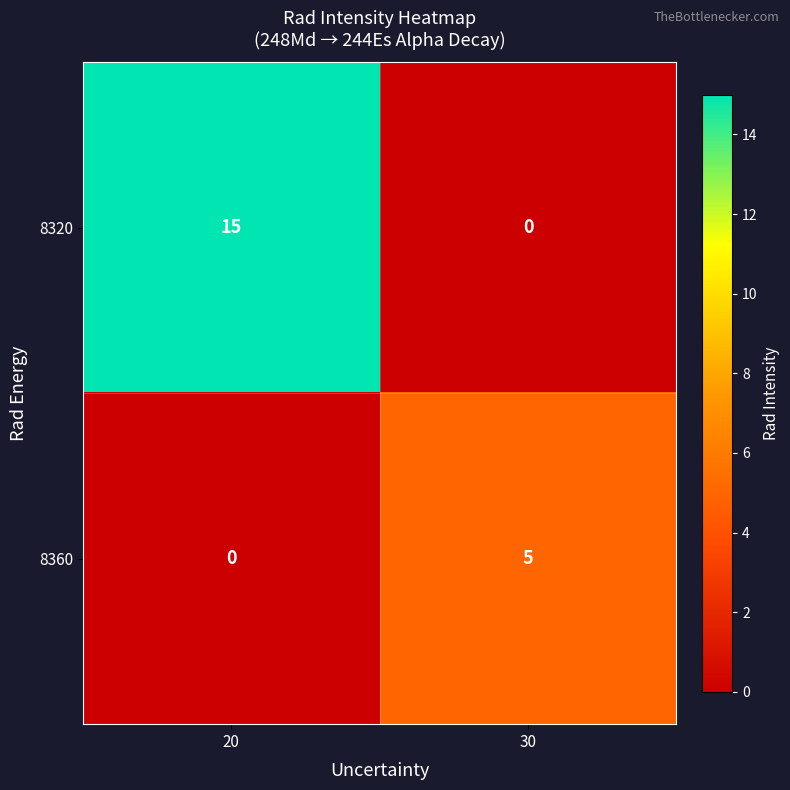

Is it true that 8360 equals 0 at 20?

True